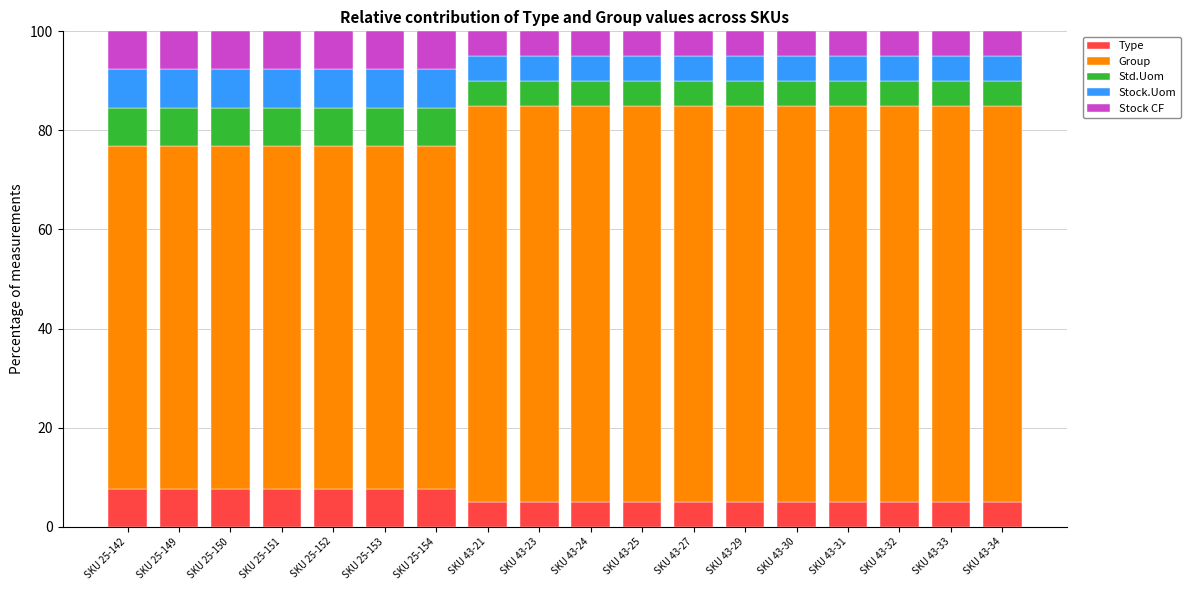

What are all the series names shown in the legend?

Type, Group, Std.Uom, Stock.Uom, Stock CF